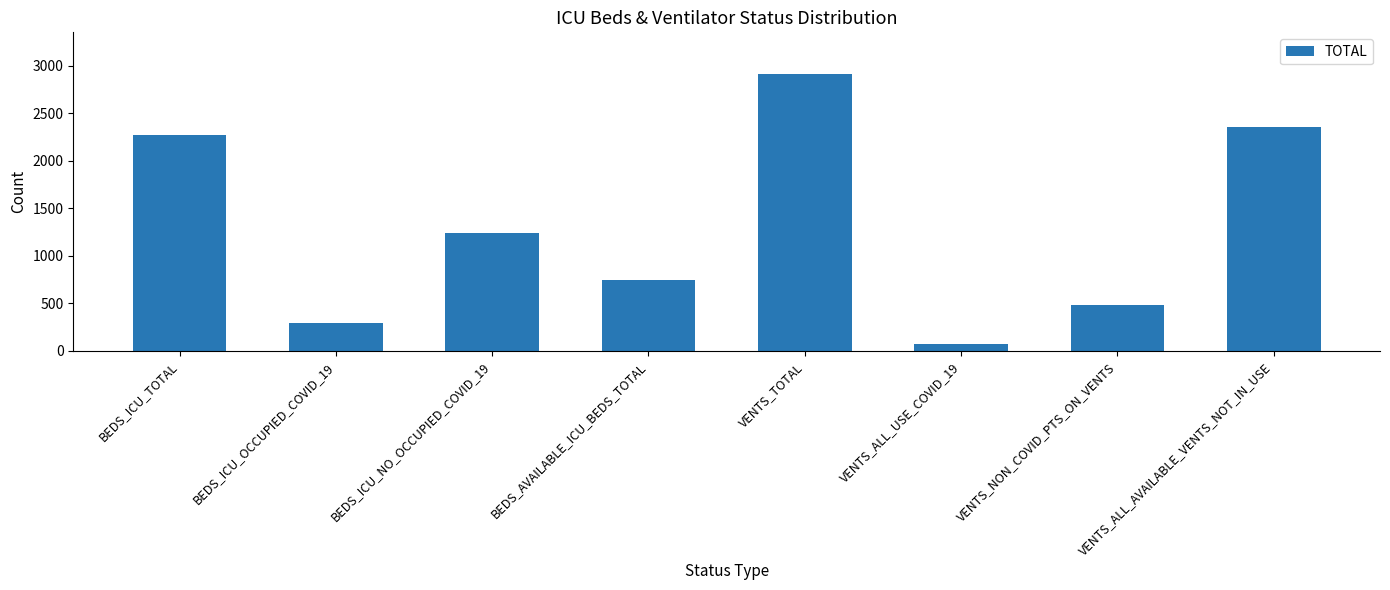

What is the label of the 6th bar from the left?

VENTS_ALL_USE_COVID_19